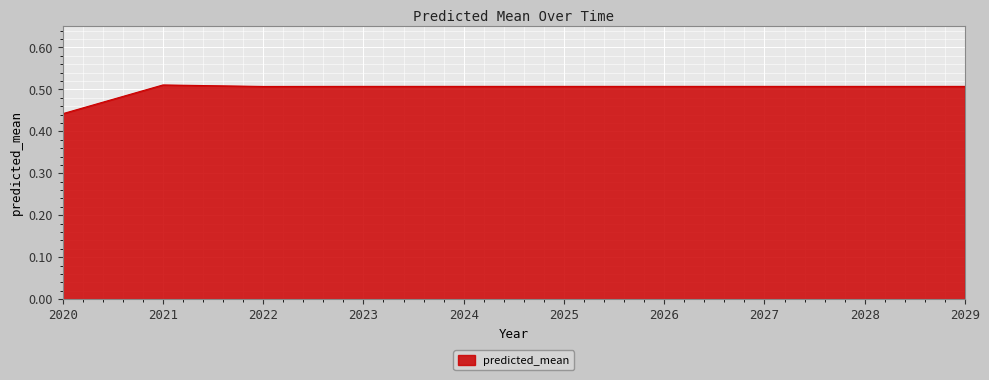

At which category does the chart reach its minimum across all series?

2020